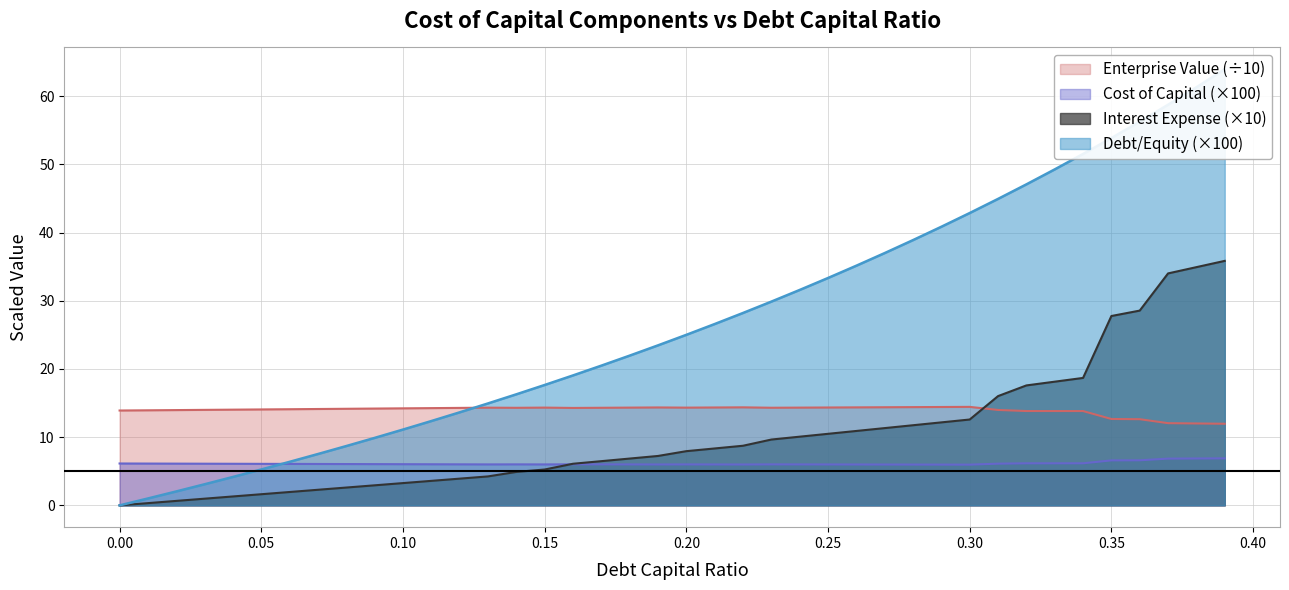

What is the label of the 24th point from the left?

0.23